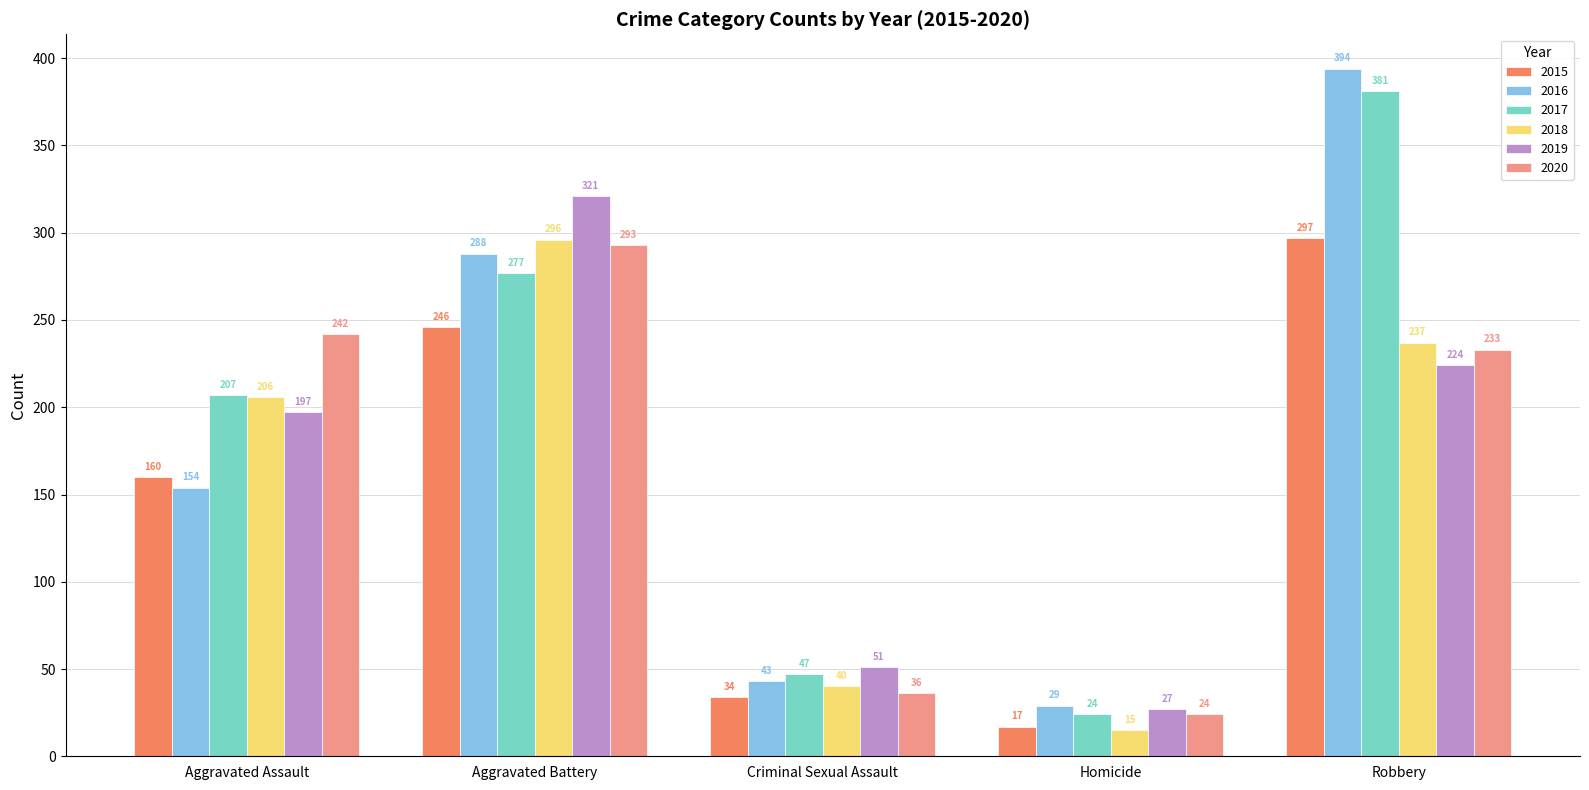

Read the 2015 value at Aggravated Assault.

160